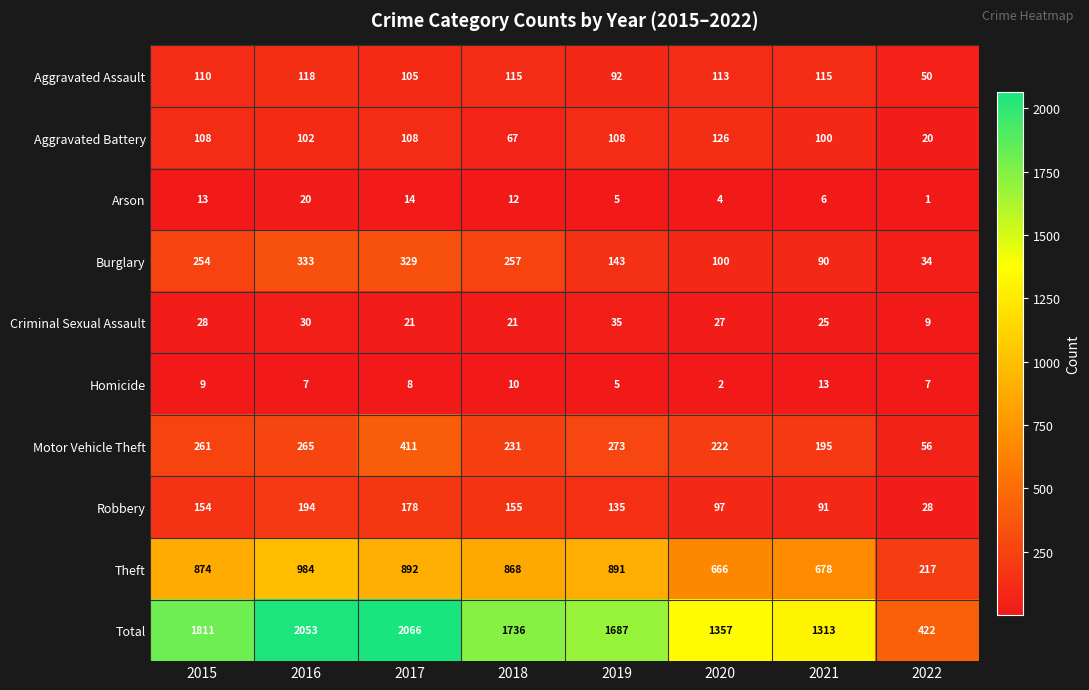

At 2016, list the series in order from largest to smallest.

Total, Theft, Burglary, Motor Vehicle Theft, Robbery, Aggravated Assault, Aggravated Battery, Criminal Sexual Assault, Arson, Homicide